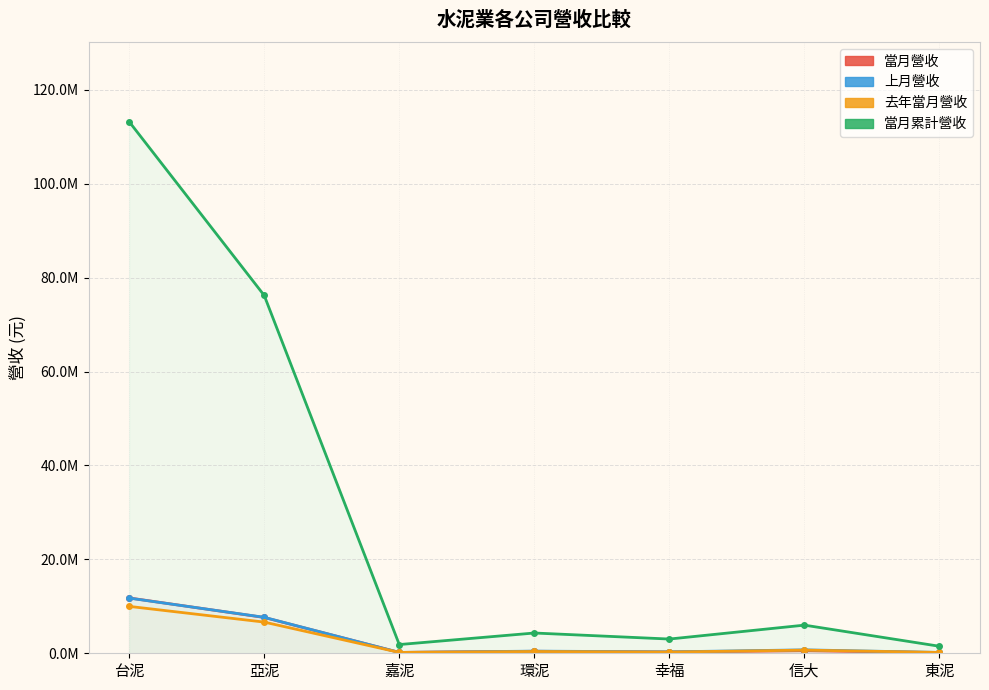

Where is the first local minimum for 當月累計營收?

嘉泥